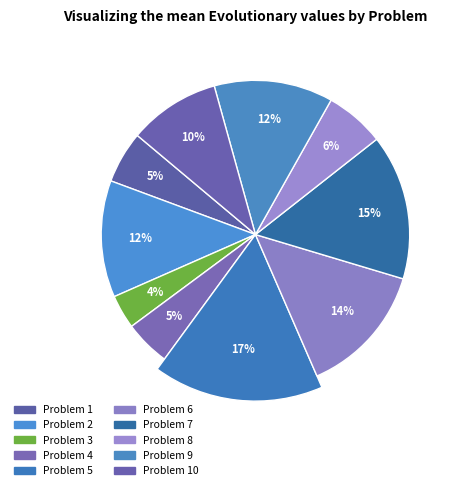

Between Problem 4 and Problem 3, which is larger?

Problem 4